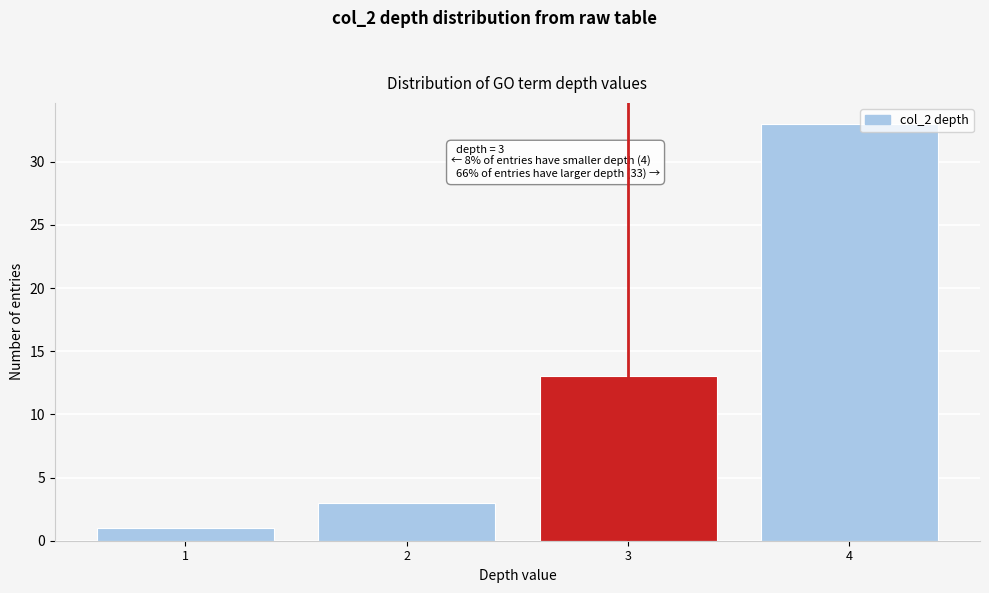

Reading right to left, what are all the values shown in this chart?

4=33	3=13	2=3	1=1